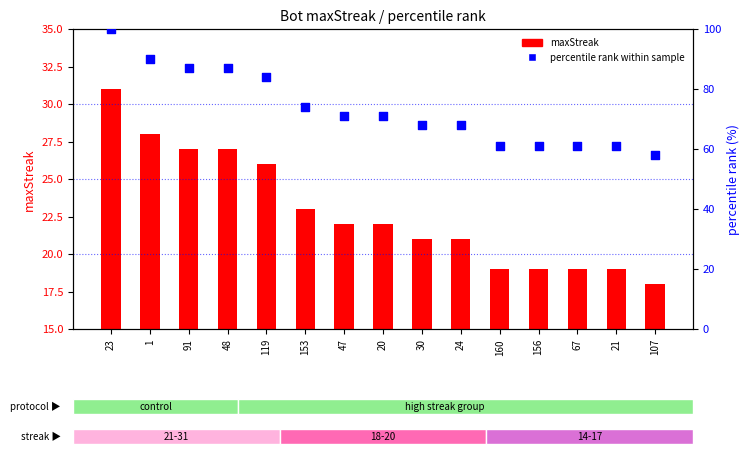

Which series has the widest spread of Y values?

percentile rank